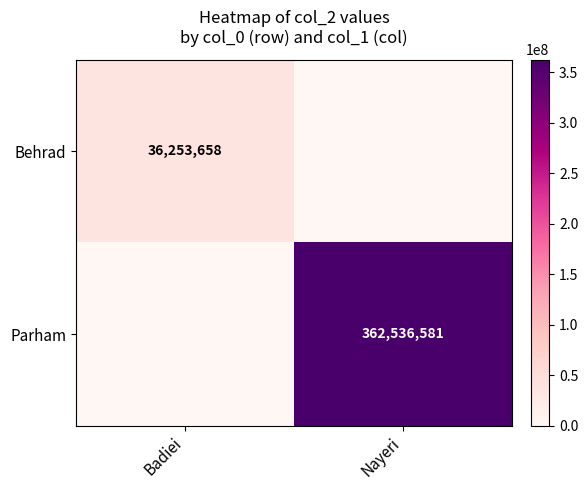

Is the value of Parham at Nayeri greater than the value of Behrad at Badiei?

Yes